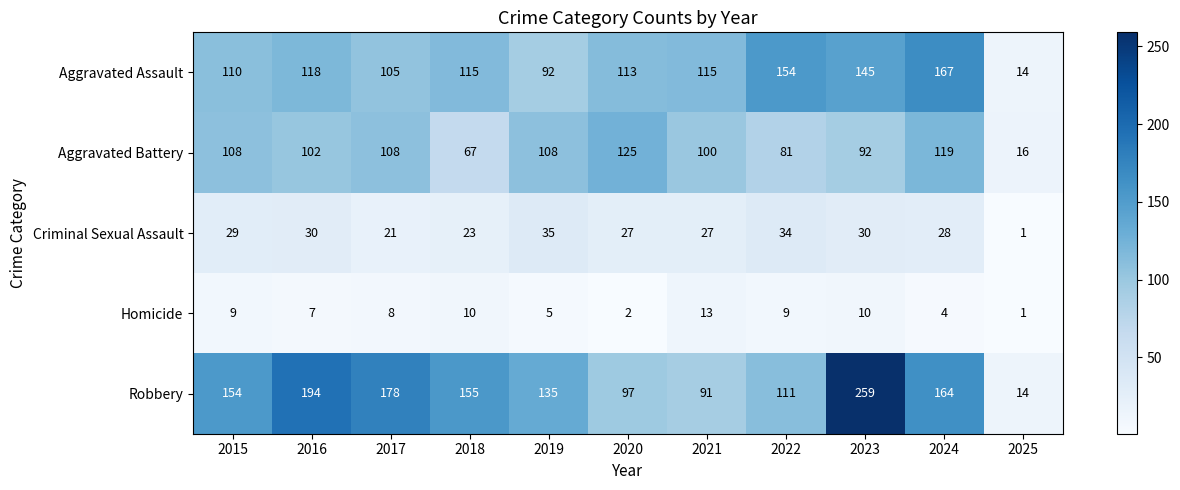

Which category has the highest value across all series?

2023